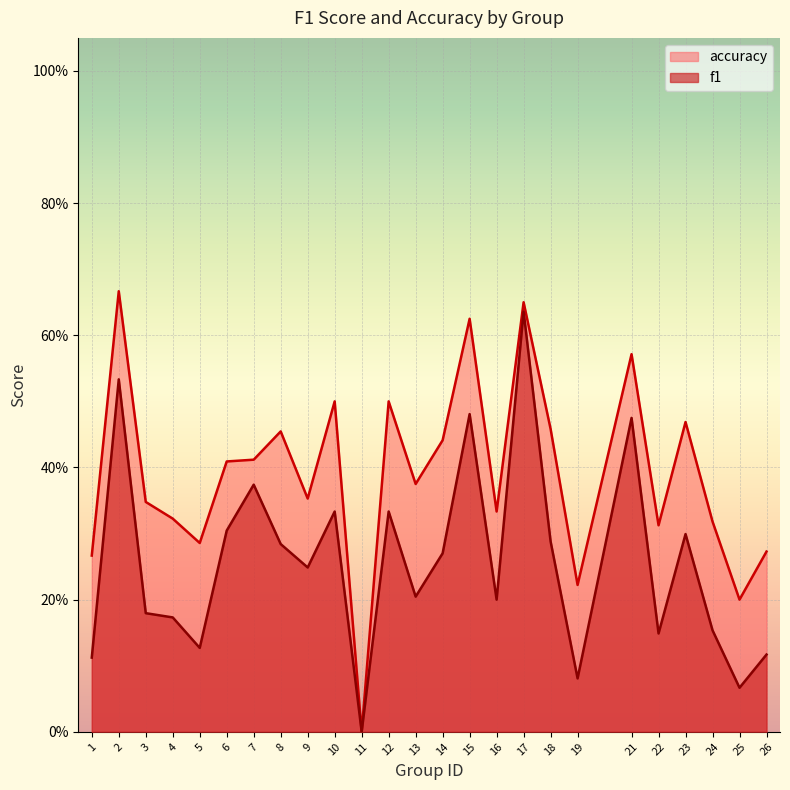

List the labels in order of f1 value, smallest first.

11, 25, 19, 1, 26, 5, 22, 24, 4, 3, 16, 13, 9, 14, 8, 18, 23, 6, 10, 12, 7, 21, 15, 2, 17